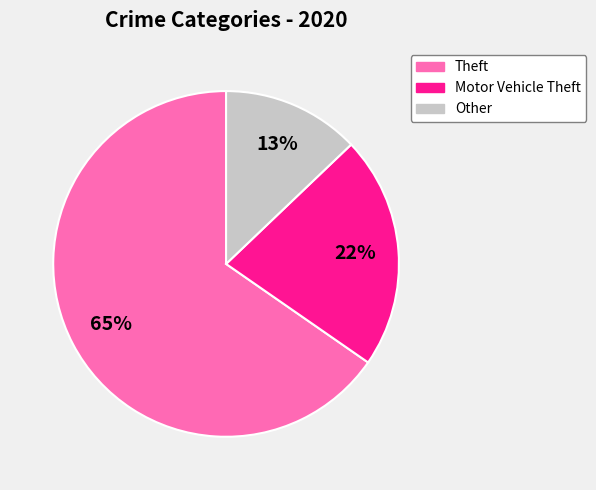

Count the number of slices in the pie.

3